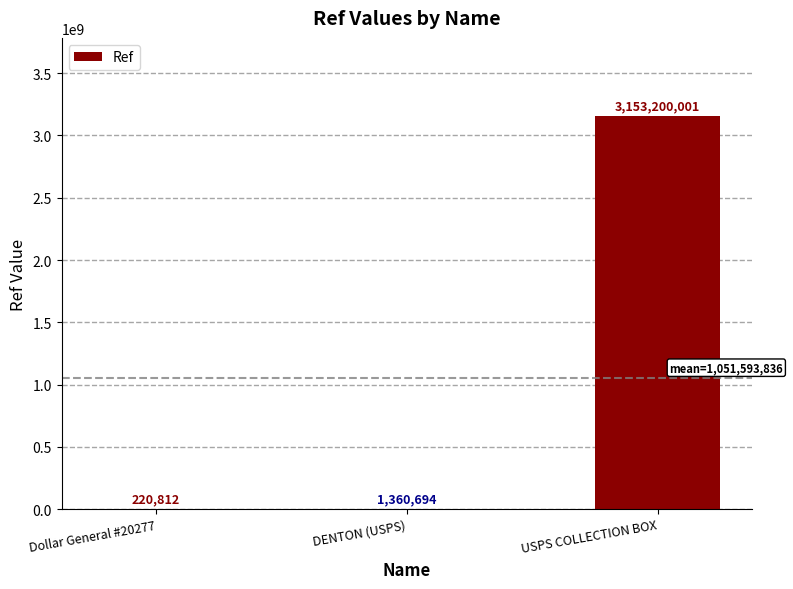

The chart shows a value of 3153200001 at USPS COLLECTION BOX. True or false?

True